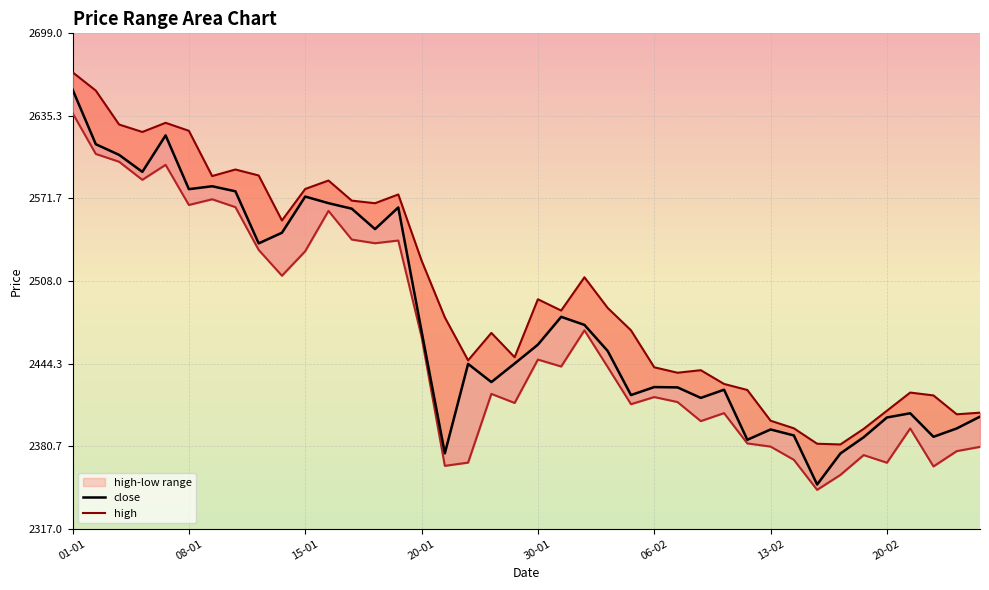

What is the maximum value shown in the chart?

2669.0